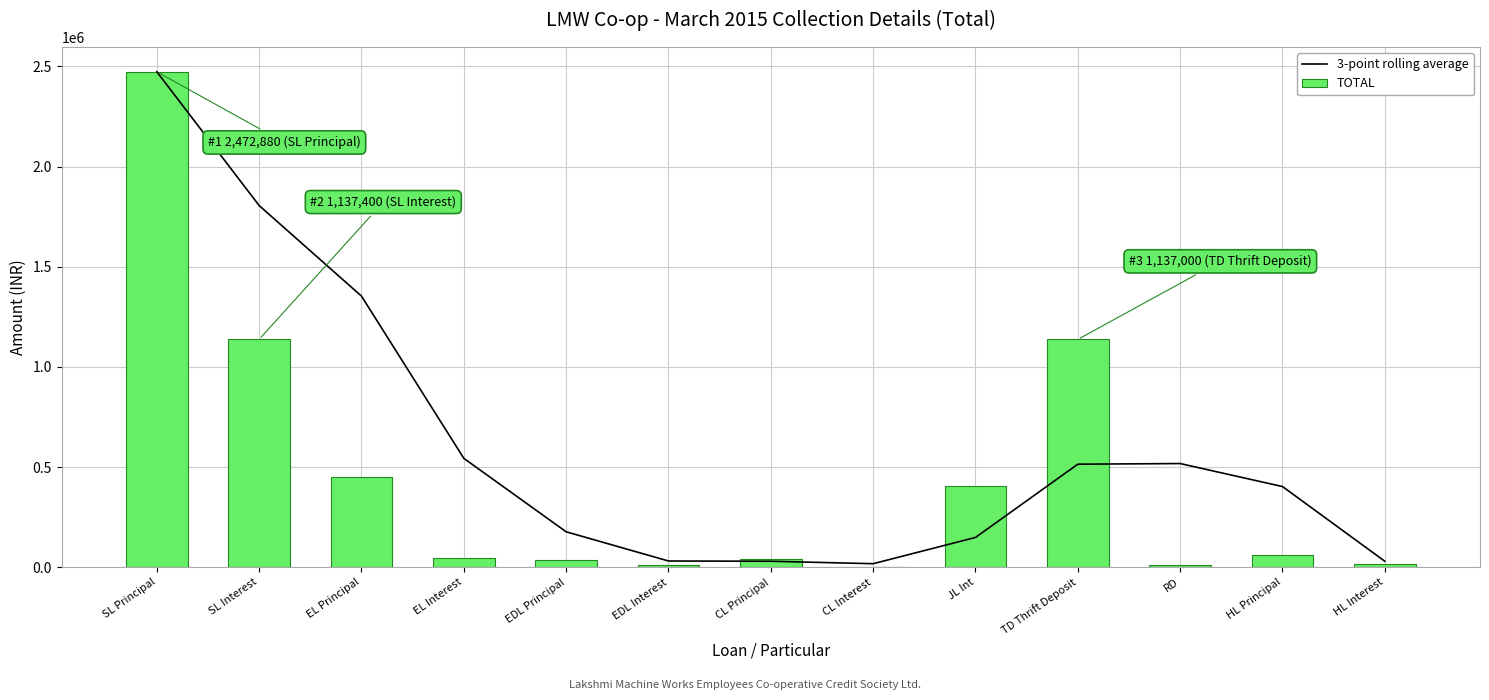

Which category has the highest value in the 3-point rolling average series?

SL Principal